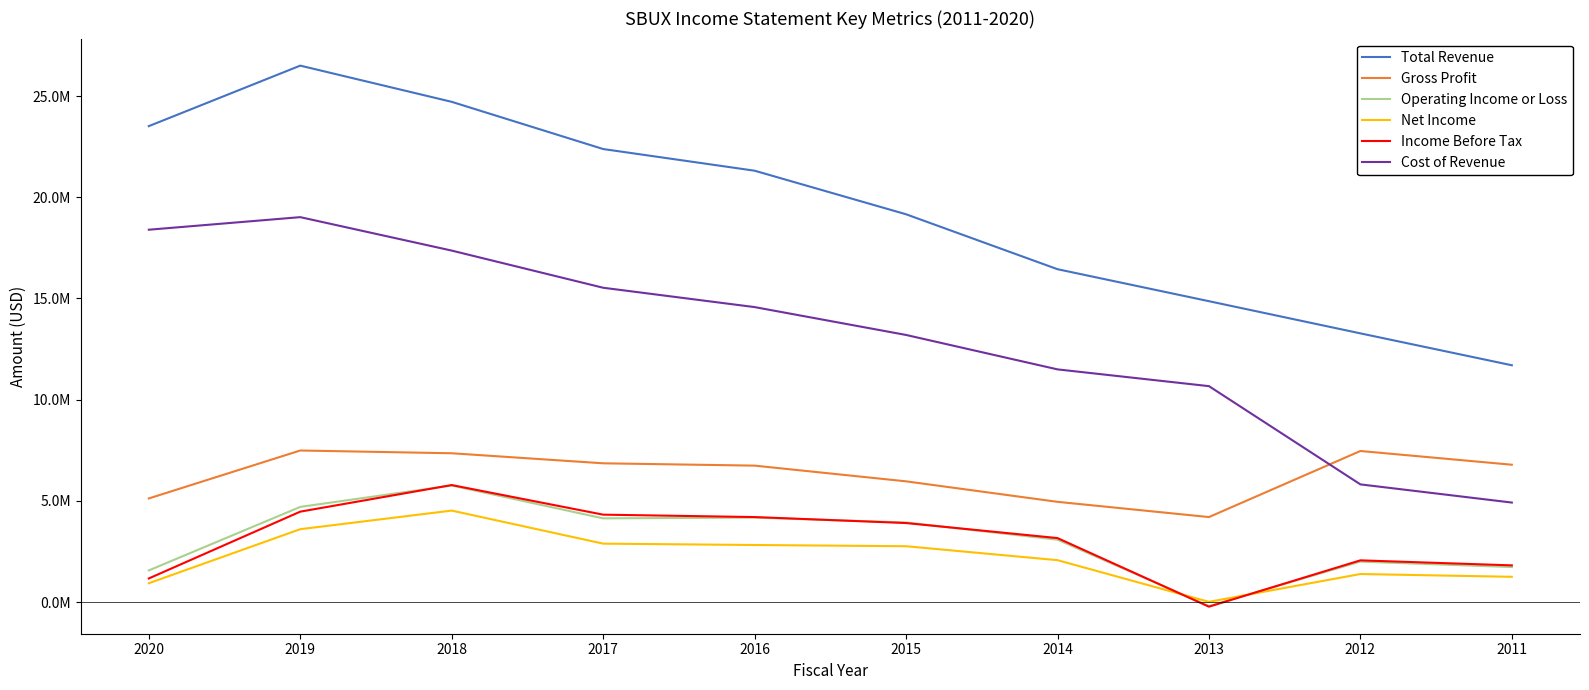

What is the value of the Income Before Tax point at the 2nd from the left?

4466200